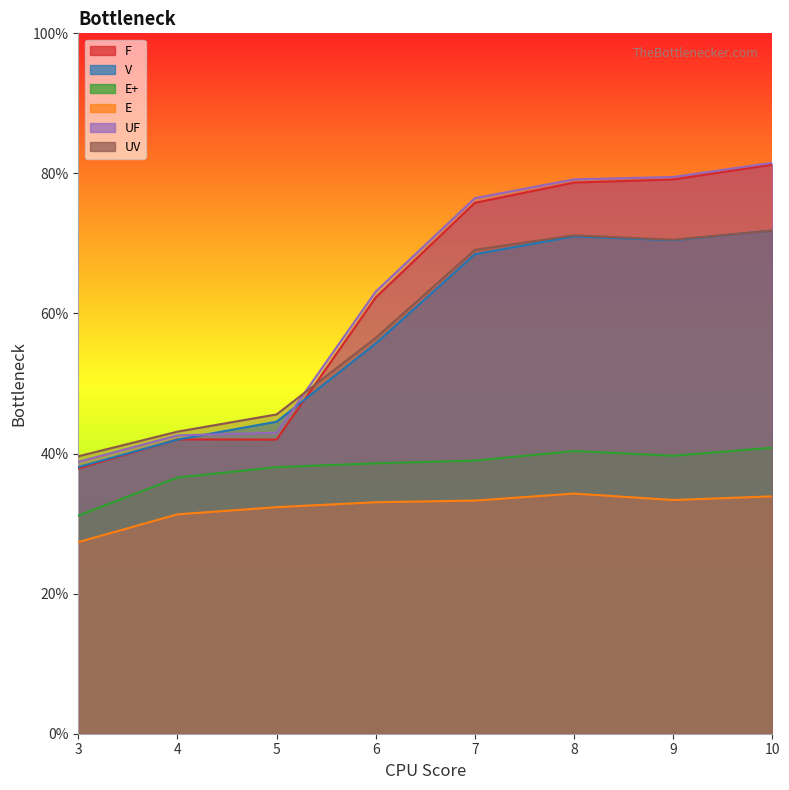

True or false: E+ and F intersect in this chart.

False